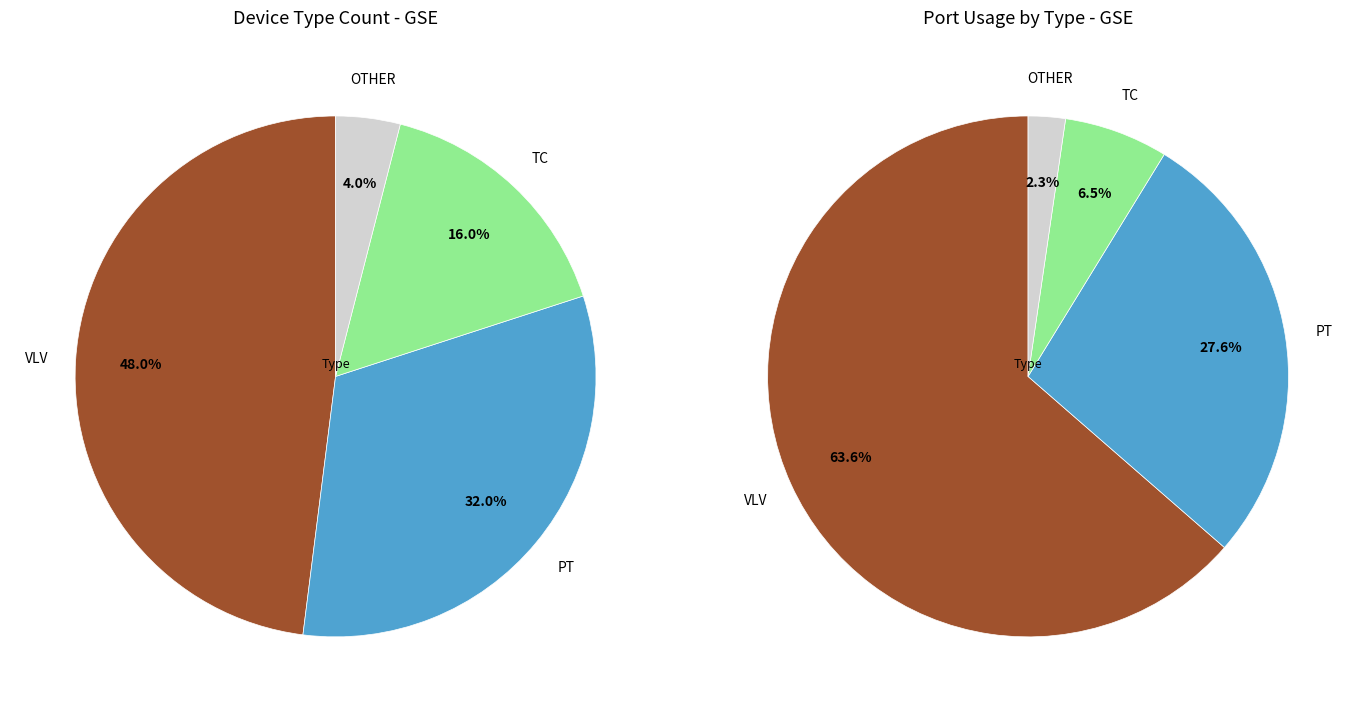

Approximately how many times larger is the value at VLV compared to TC?

3.0